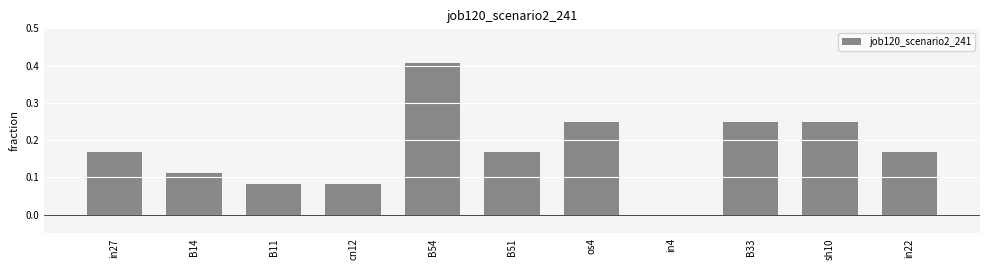

Where is the data nearest to the value 0?

in4